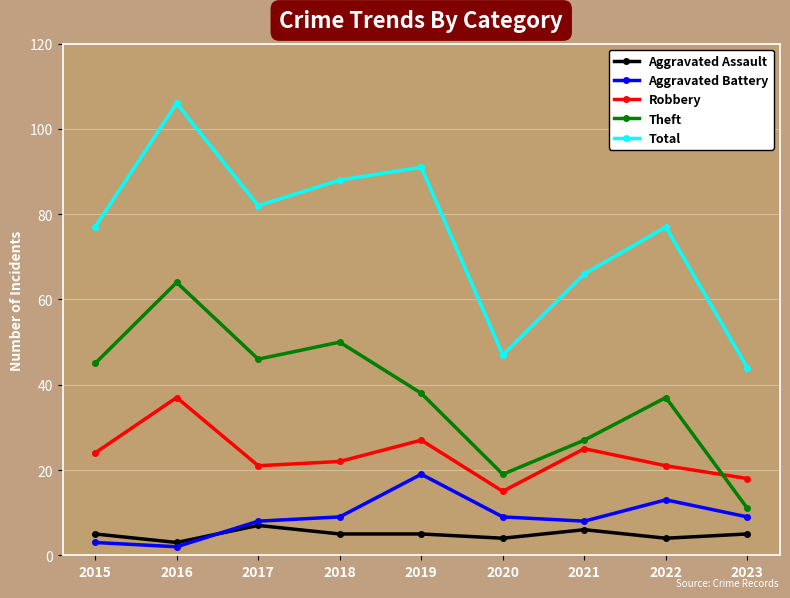

Reading left to right, extract all data points from this chart.

Aggravated Assault: 5	3	7	5	5	4	6	4	5
Aggravated Battery: 3	2	8	9	19	9	8	13	9
Robbery: 24	37	21	22	27	15	25	21	18
Theft: 45	64	46	50	38	19	27	37	11
Total: 77	106	82	88	91	47	66	77	44